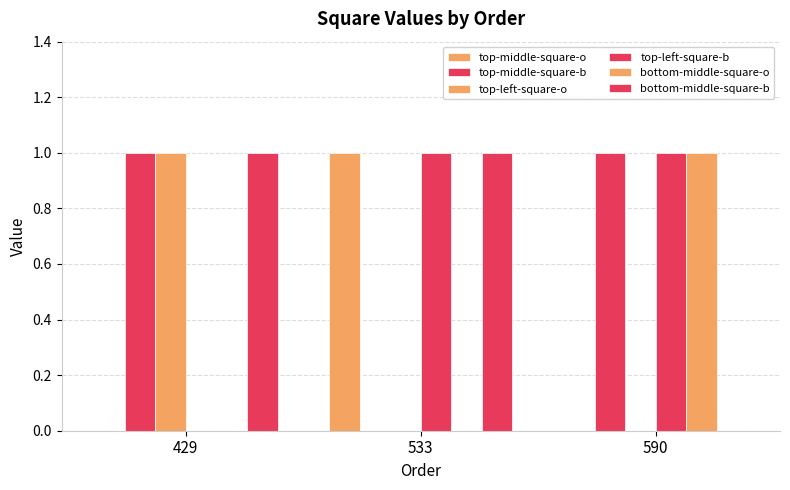

Count the number of categories in the chart.

3